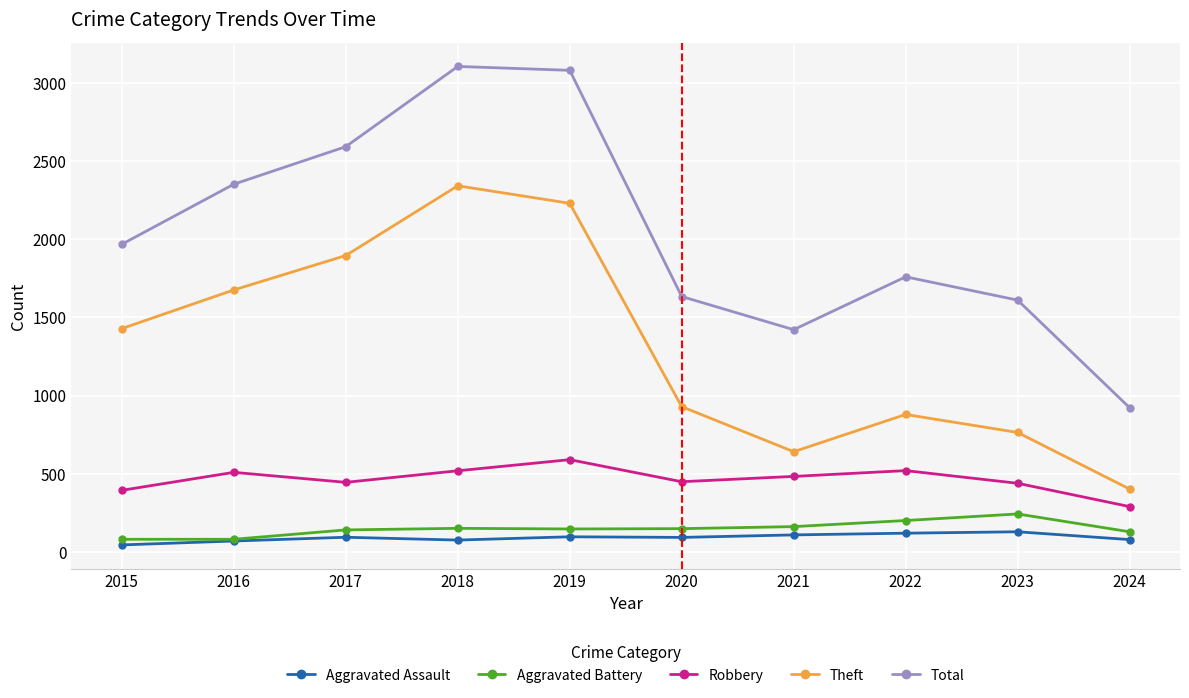

What is the spread (max minus min) of values at 2023?

1481